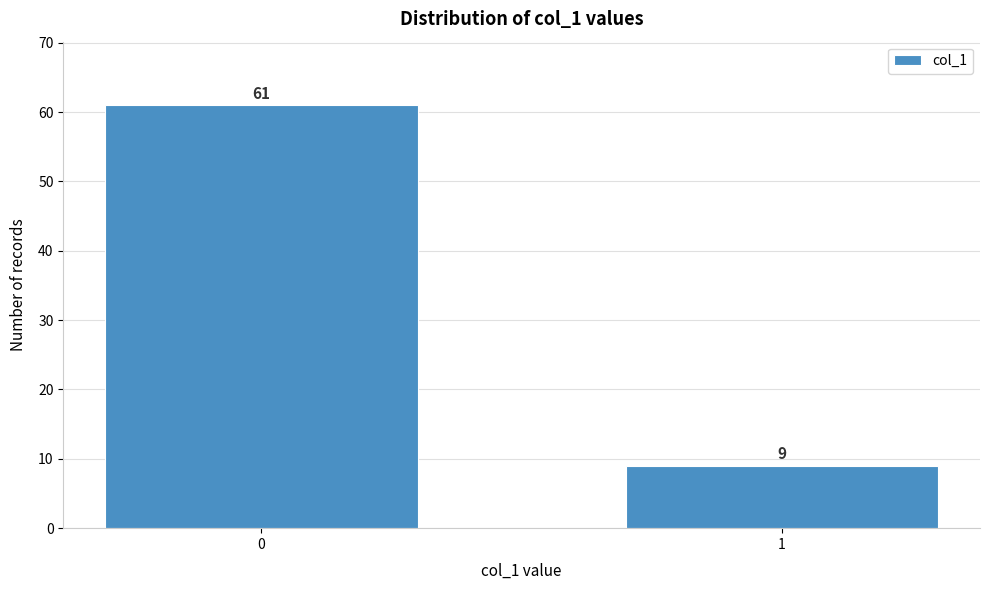

Reading left to right, extract all data points from this chart.

0=61	1=9